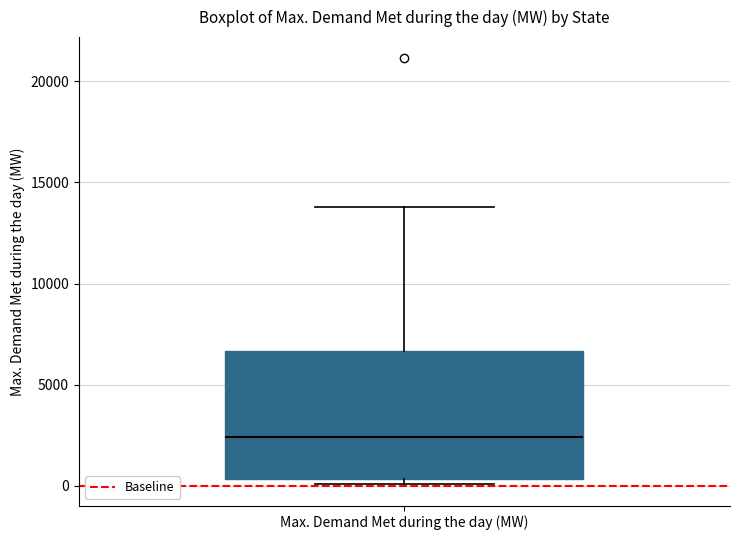

Transcribe this box plot: give where the median line is, the range the box spans, and where the two whiskers end, as read against the y-axis. The values are not printed on the chart, so give them approximately, as read against the axis.

median 2500, box 500 to 6500, whiskers 0 to 14000